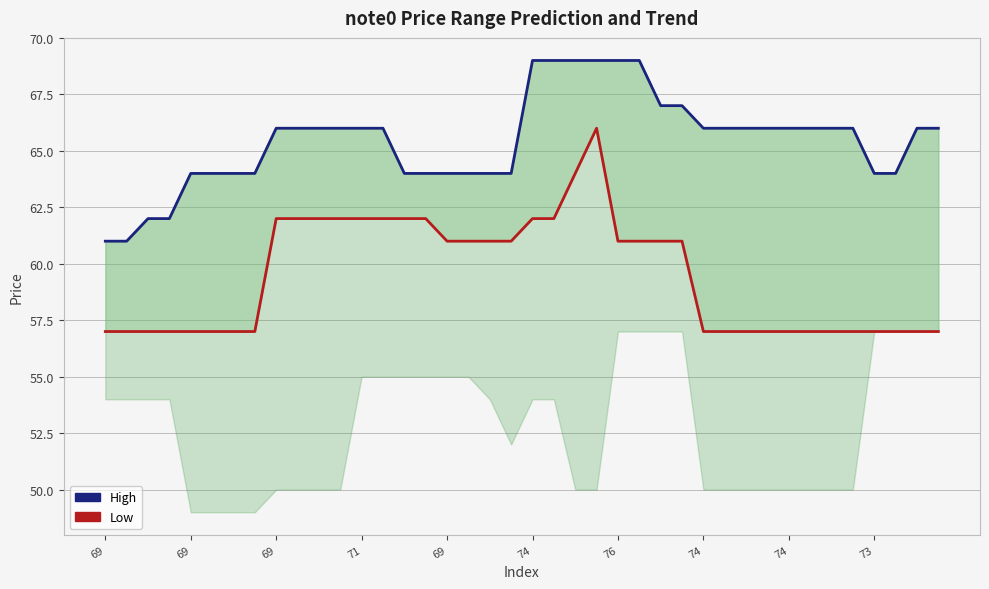

At which category does Low reach its first local peak?

23